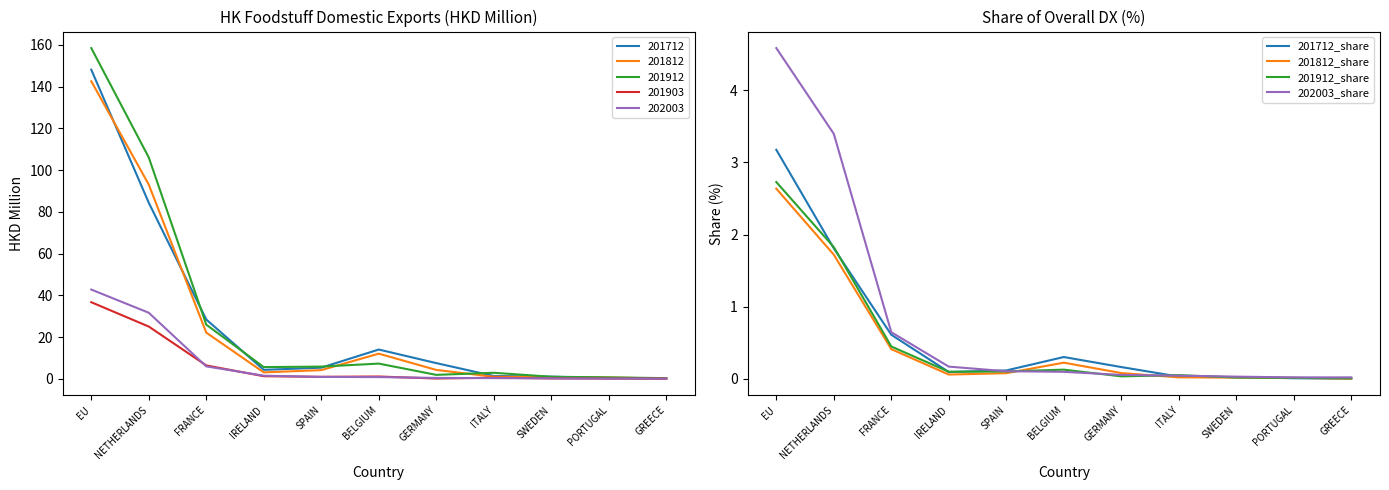

Which series changed the most between PORTUGAL and GREECE?

201812_share